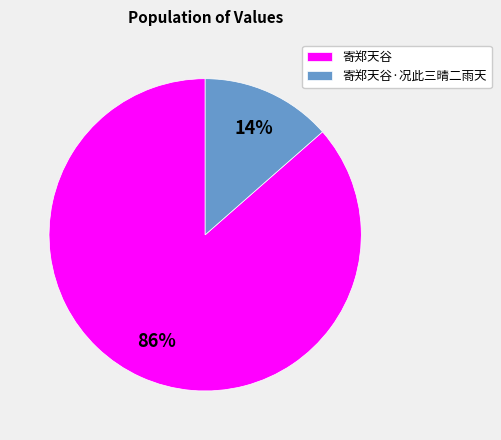

Rank the categories by value from highest to lowest.

寄郑天谷, 寄郑天谷·况此三晴二雨天